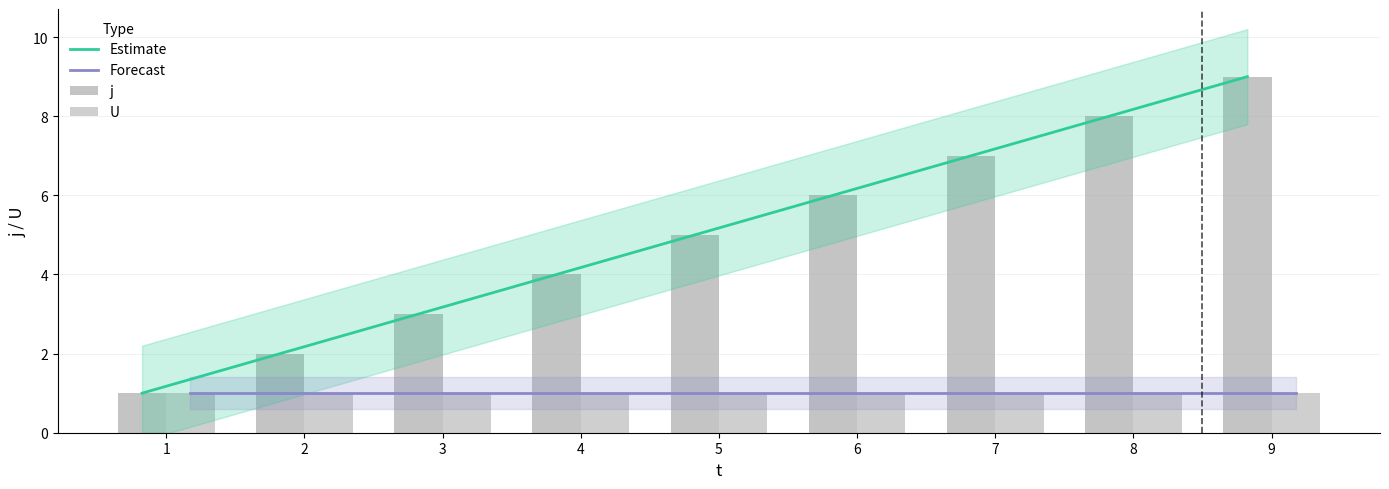

List the labels in order of value, smallest first.

1, 2, 3, 4, 5, 6, 7, 8, 9